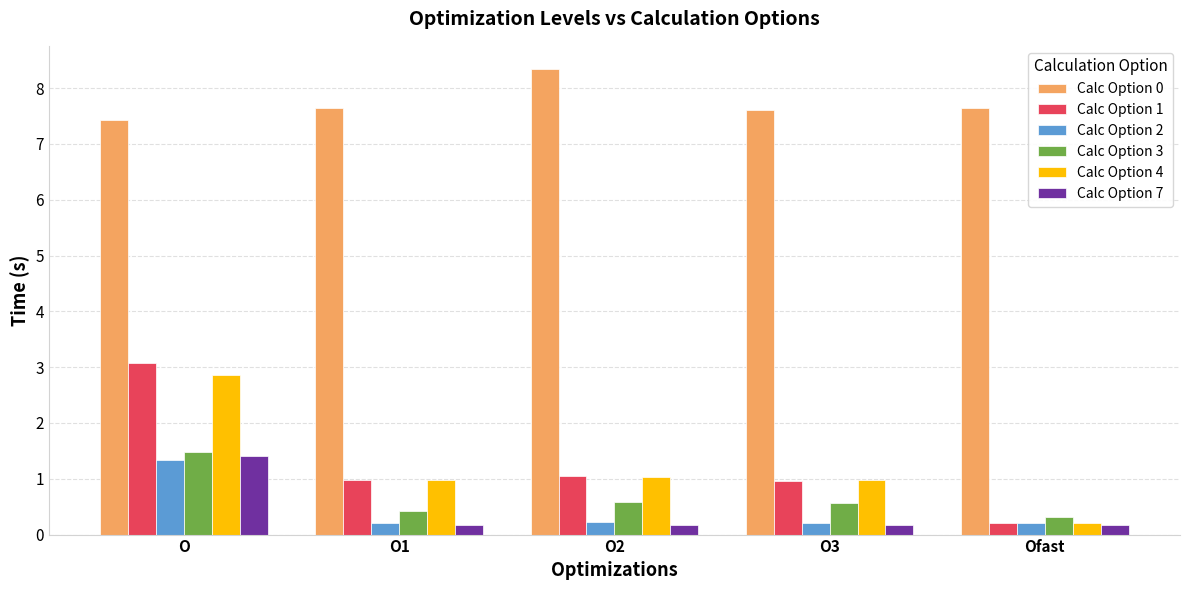

What are all the series names shown in the legend?

Calc Option 0, Calc Option 1, Calc Option 2, Calc Option 3, Calc Option 4, Calc Option 7